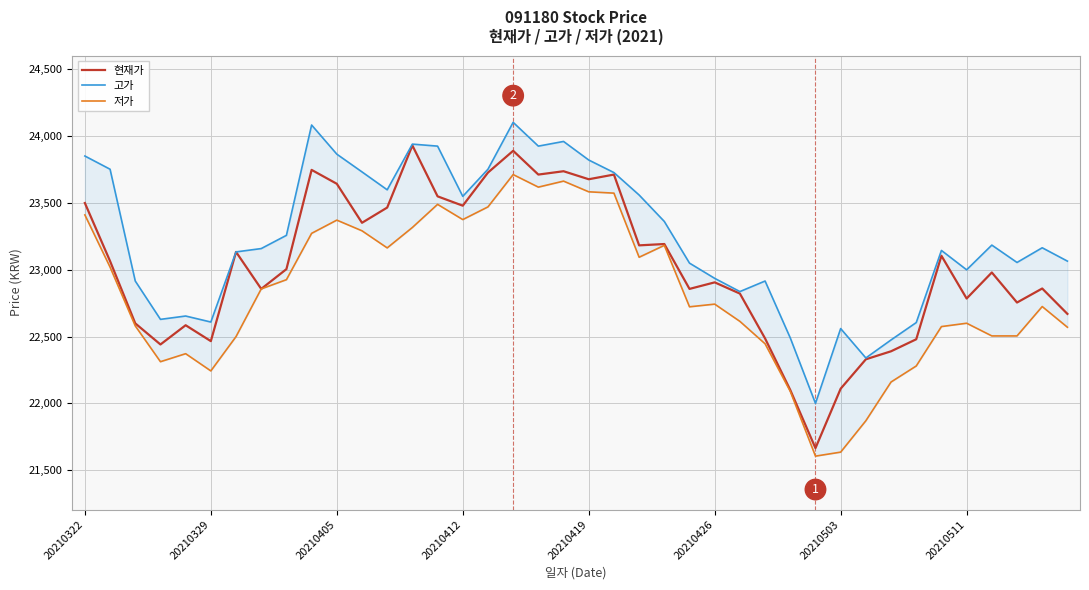

True or false: 현재가 has a value of 23678 at 20210419.

True